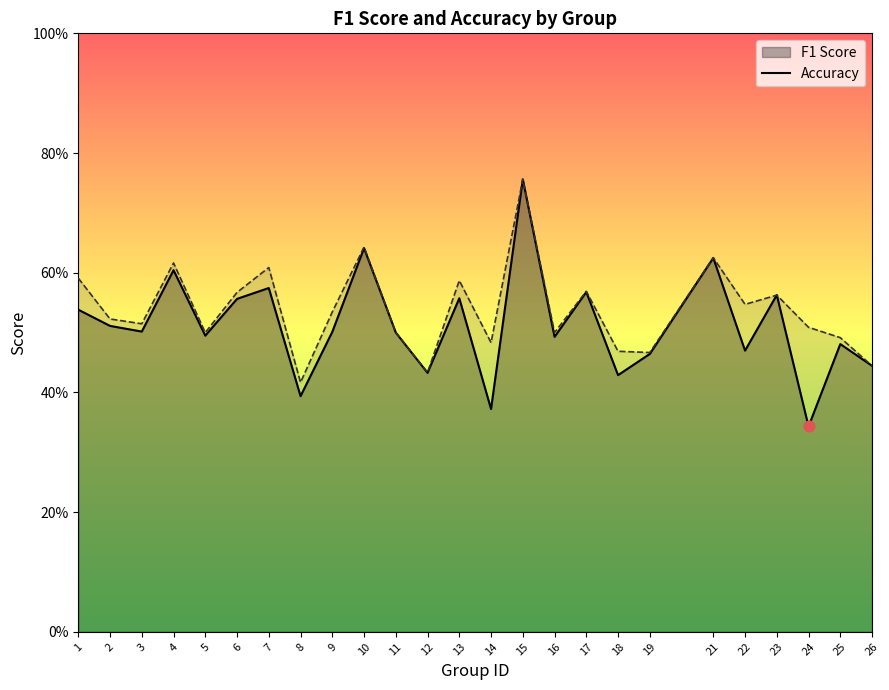

At how many categories does at least one series exceed 0?

25